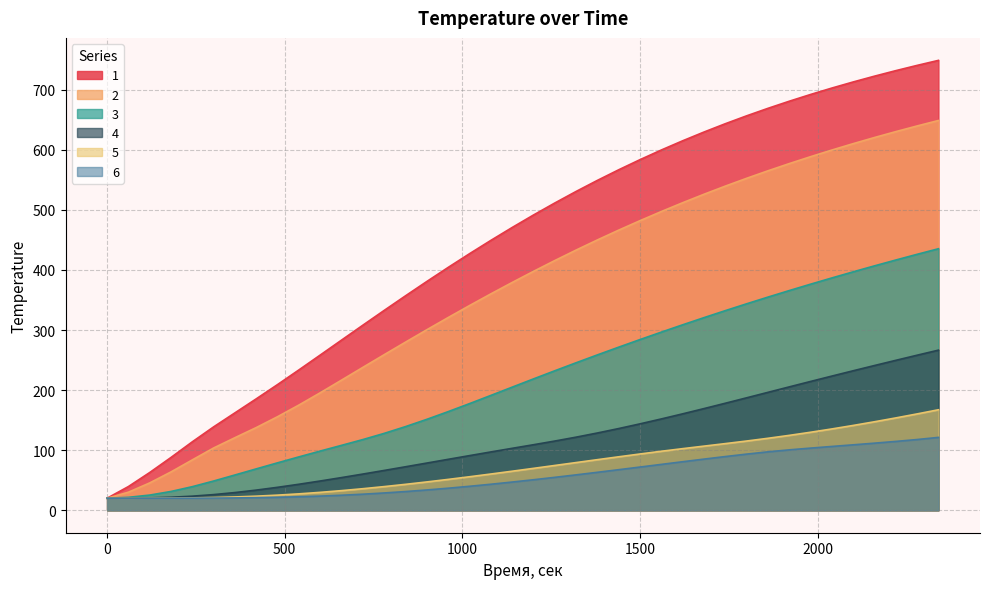

Which series has the largest total across all categories?

1